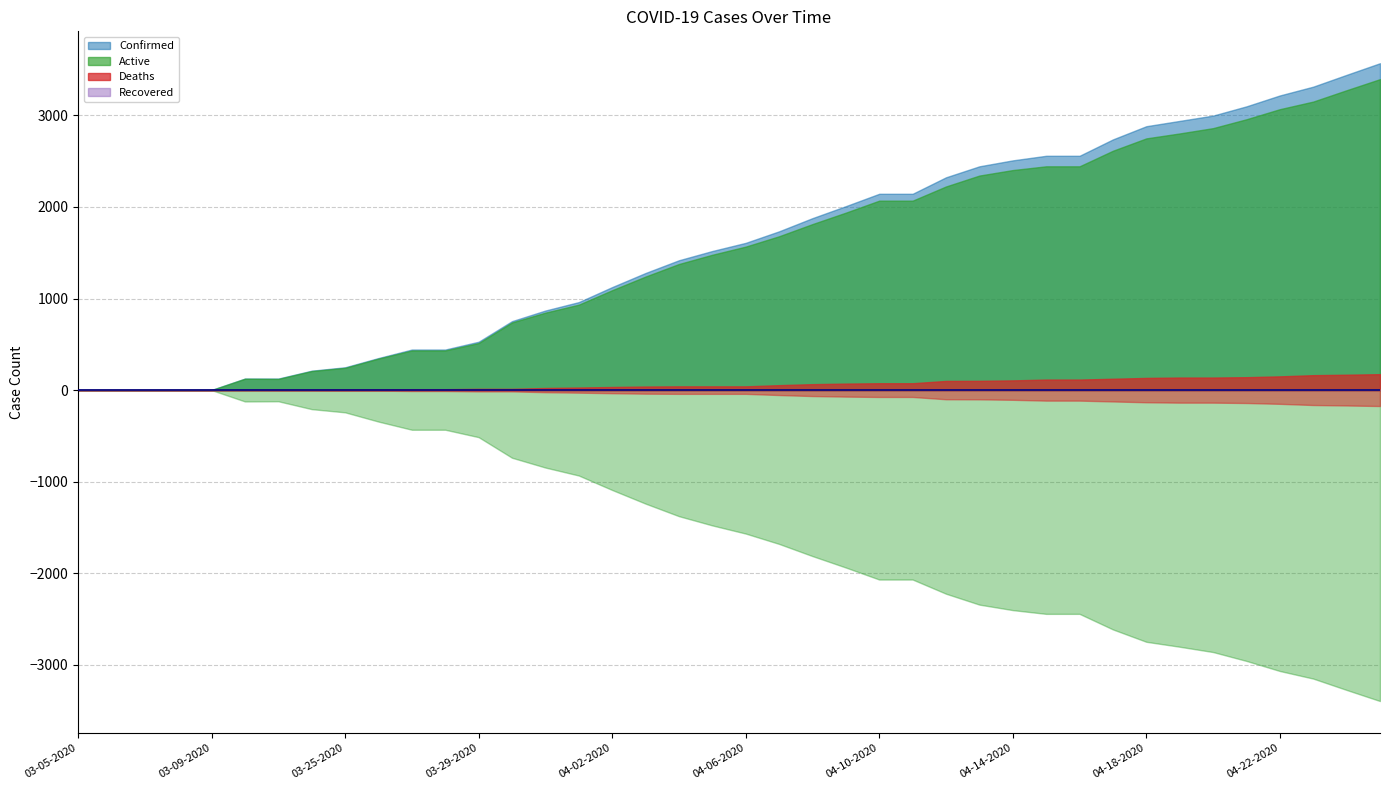

What is the label of the 39th point from the left?

04-24-2020